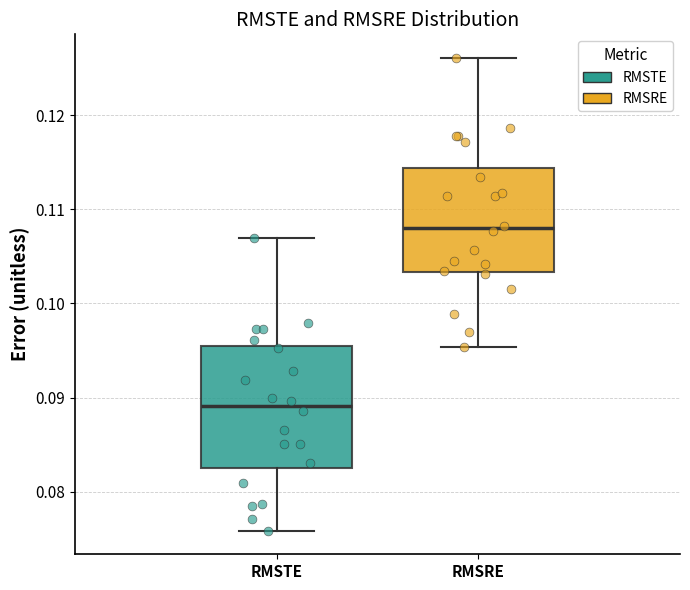

Which box's median line is the lowest?

RMSTE